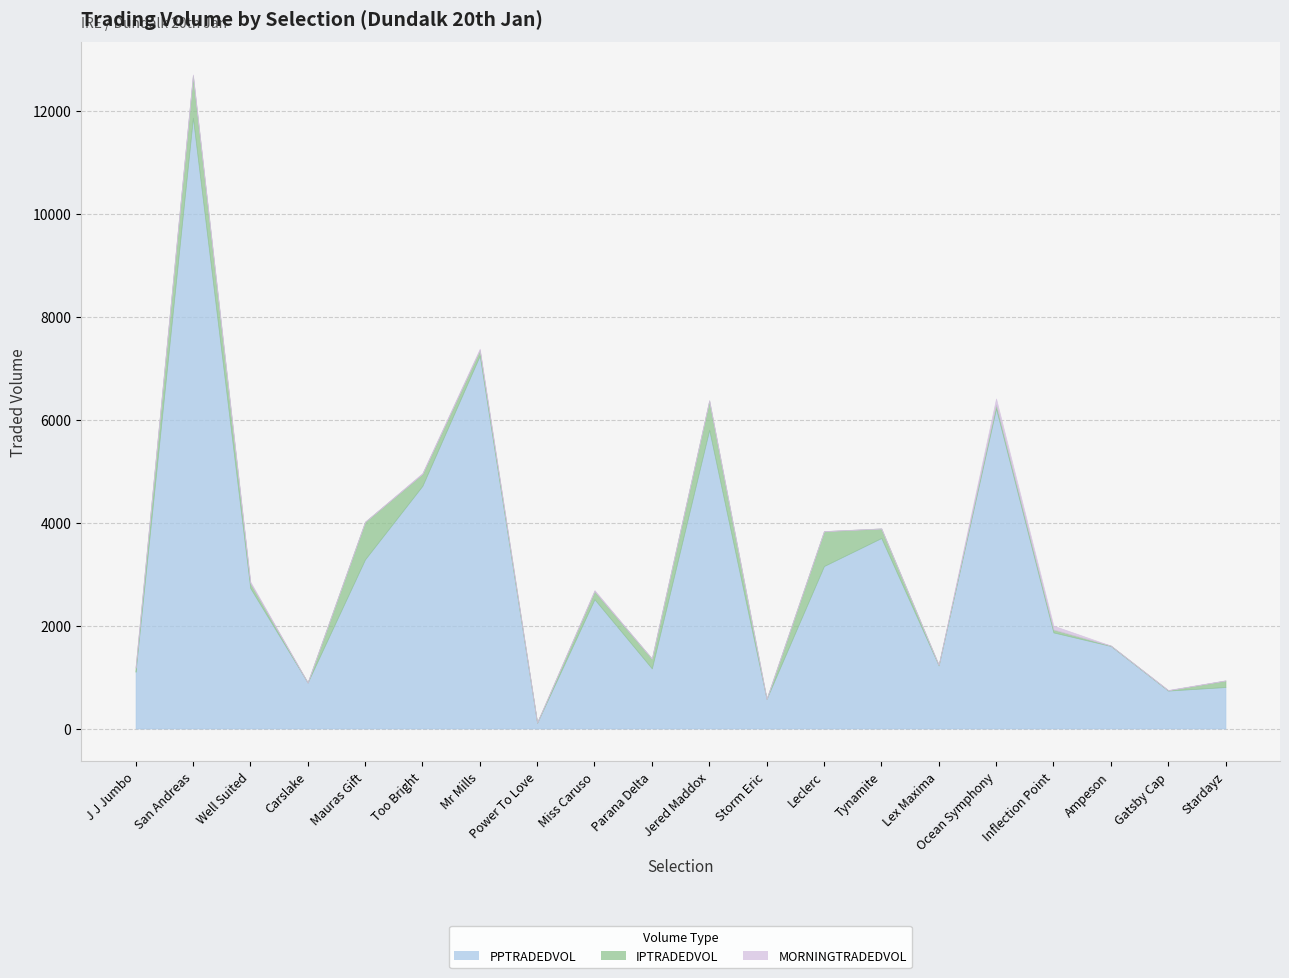

Reading left to right, transcribe all the data shown in this chart.

PPTRADEDVOL: 1102.1	11866.6	2729.6	894.9	3286.2	4714.7	7245.2	112.0	2511.8	1168.3	5802.8	576.7	3156.4	3701.2	1226.5	6219.2	1867.3	1604.1	737.4	806.0
IPTRADEDVOL: 77.8	820.0	94.9	0.0	730.0	232.2	105.4	4.0	158.0	190.9	568.6	0.0	677.5	186.0	9.8	75.7	55.1	7.3	5.6	127.4
MORNINGTRADEDVOL: 6.9	19.9	30.7	0.0	0.0	16.0	27.9	0.0	19.9	0.0	8.8	0.0	2.0	0.0	1.8	117.5	75.6	0.0	6.8	3.0